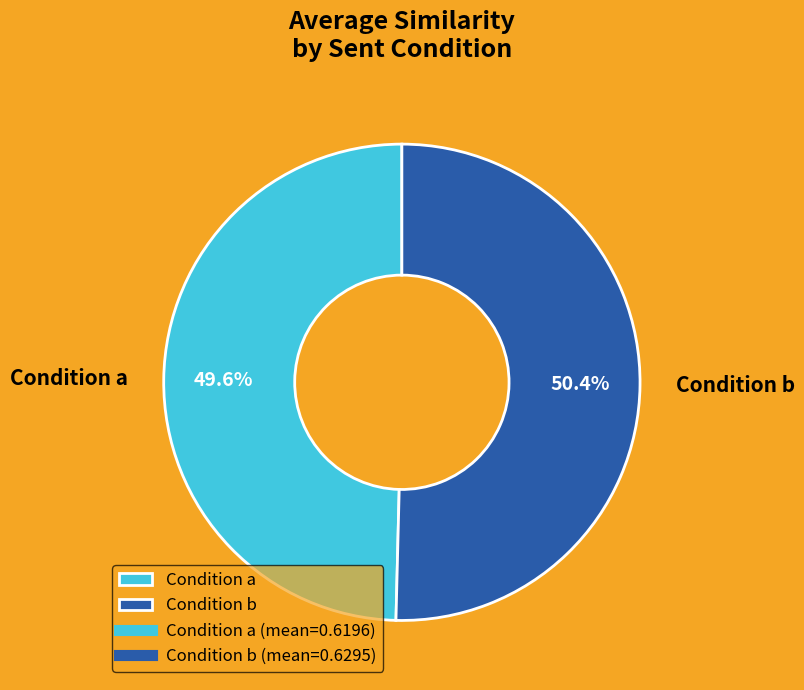

Which slice is the largest?

Condition b